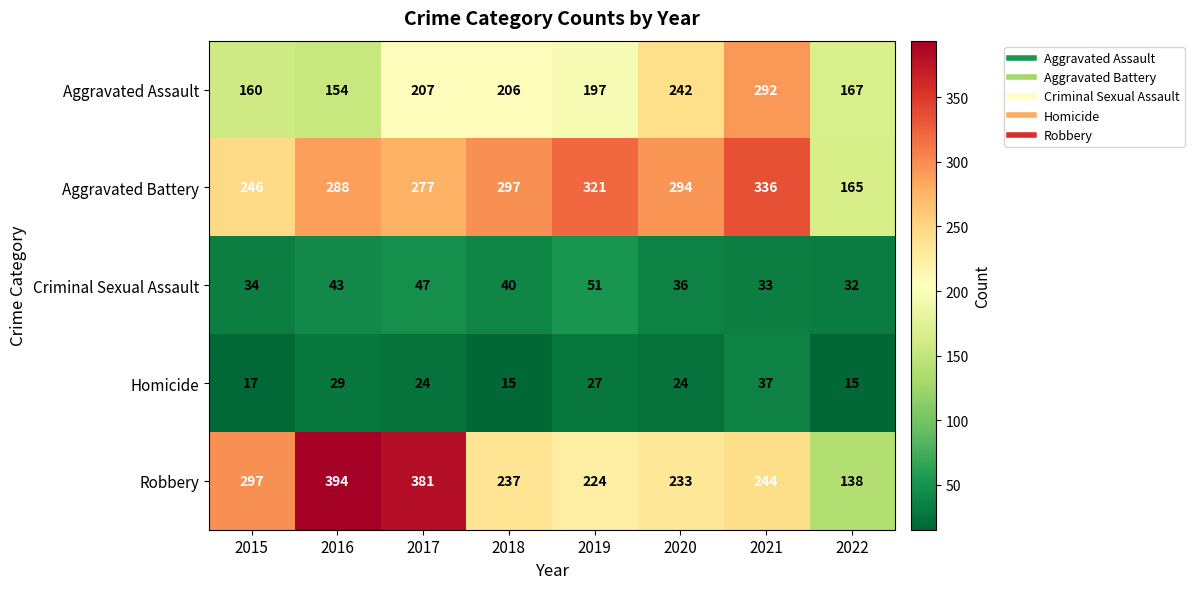

Rank the categories by Criminal Sexual Assault value from lowest to highest.

2022, 2021, 2015, 2020, 2018, 2016, 2017, 2019